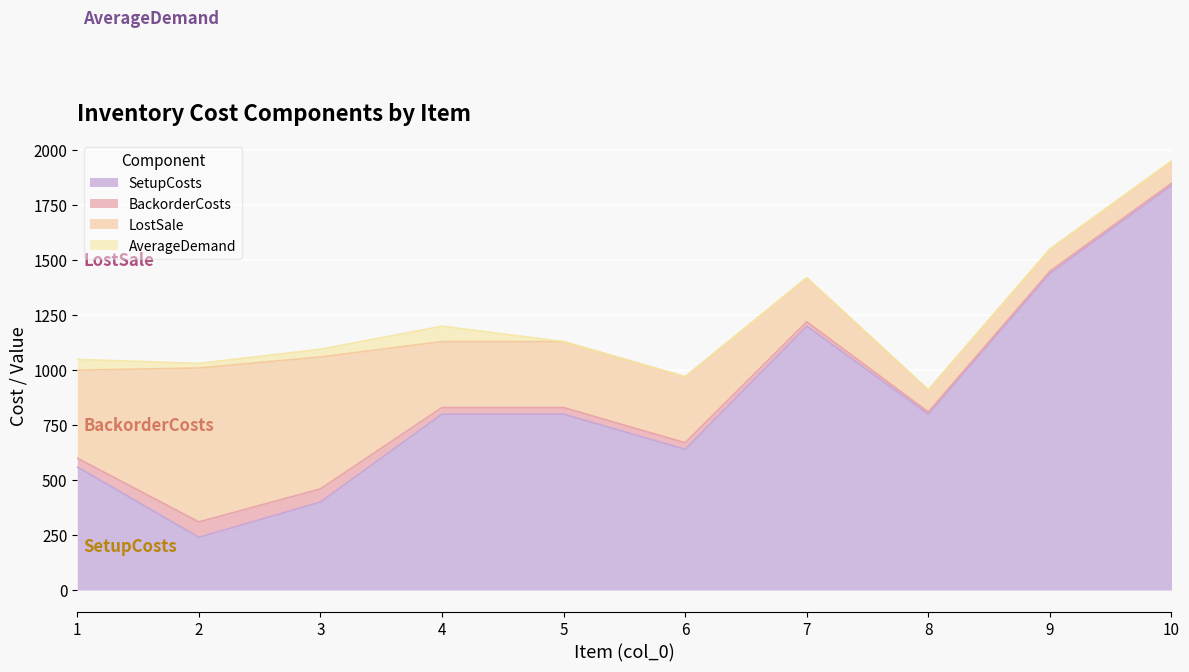

What is the difference between the highest and lowest values at 1?

520